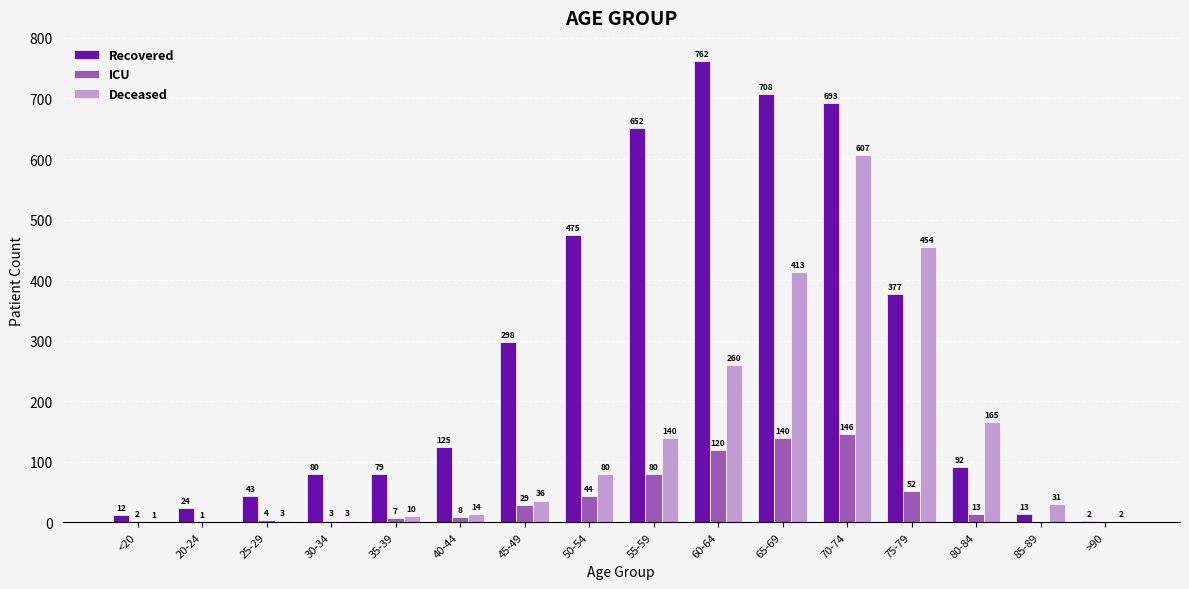

What is the sum of the Recovered values at 35-39 and <20?

91